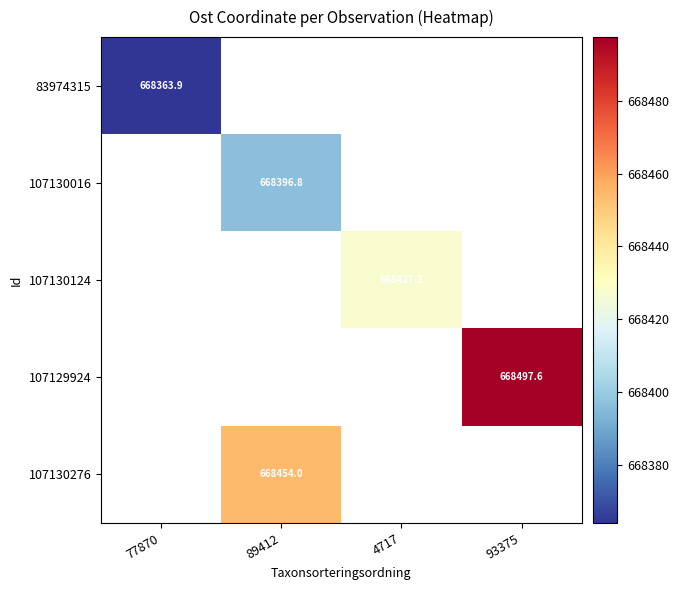

Count the number of data series in this chart.

5